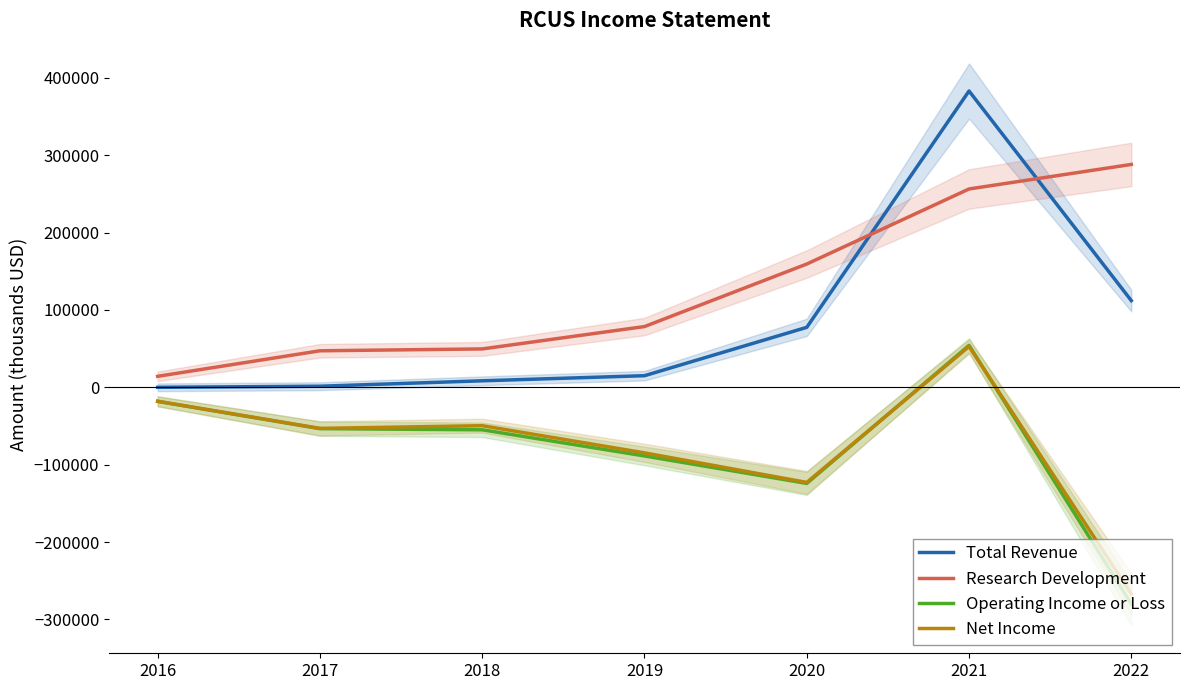

Where is Operating Income or Loss nearest to the value -112900?

2020